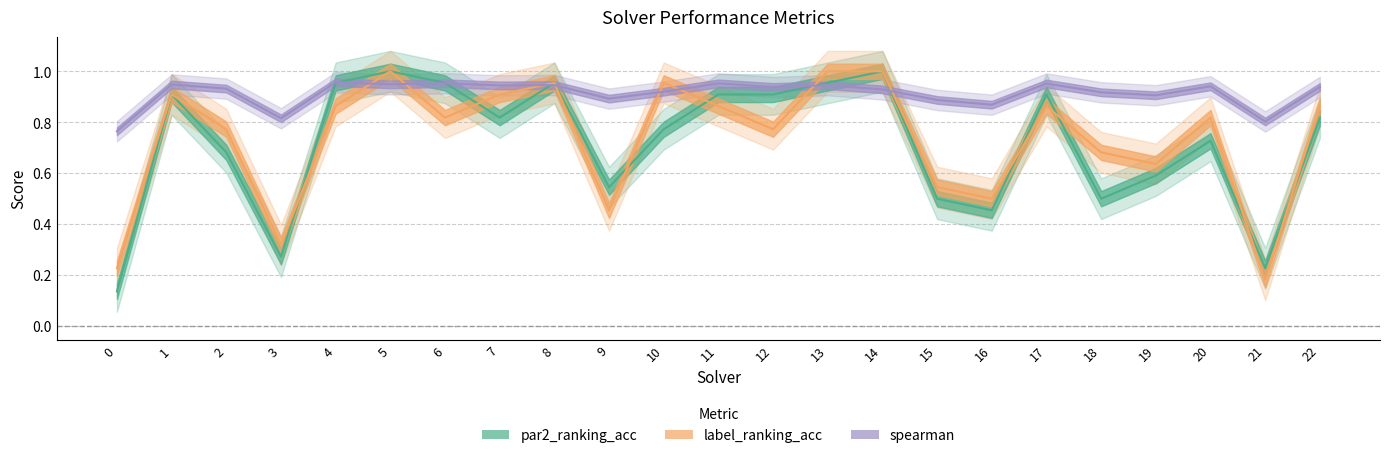

How many times do spearman and label_ranking_acc cross each other?

8